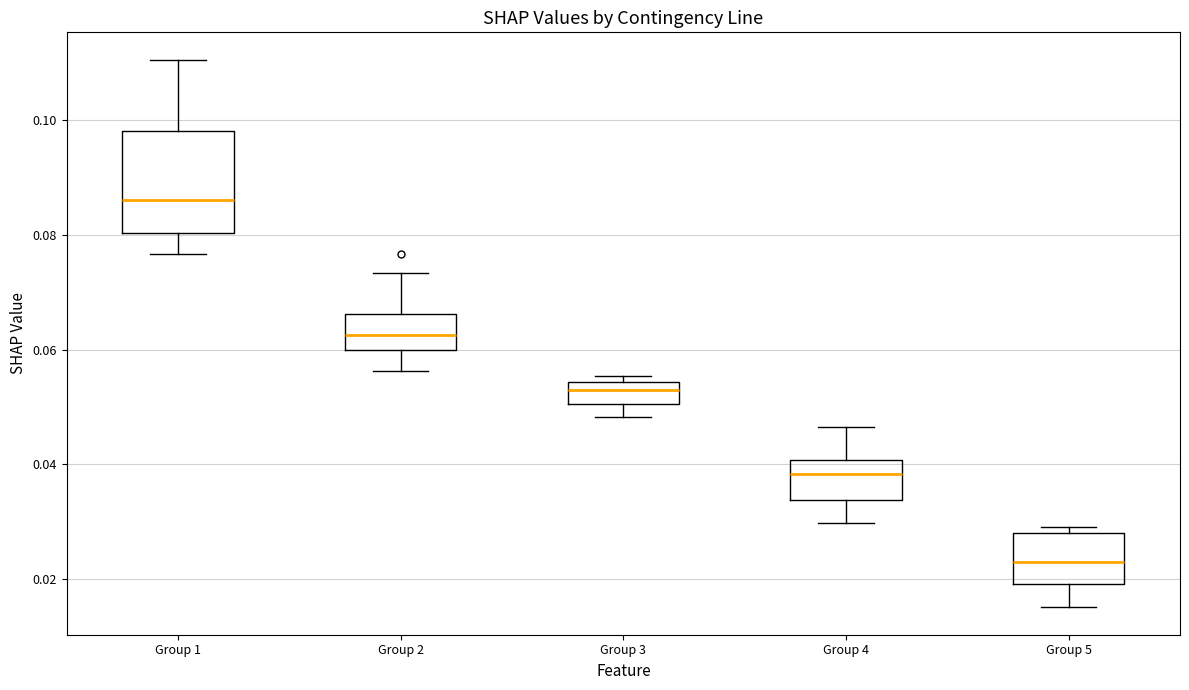

Which box's median line is the lowest?

Group 5